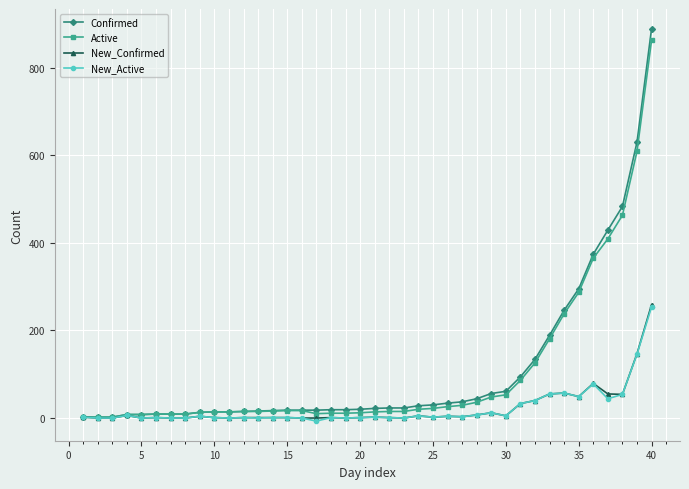

What are all the series names shown in the legend?

Confirmed, Active, New_Confirmed, New_Active